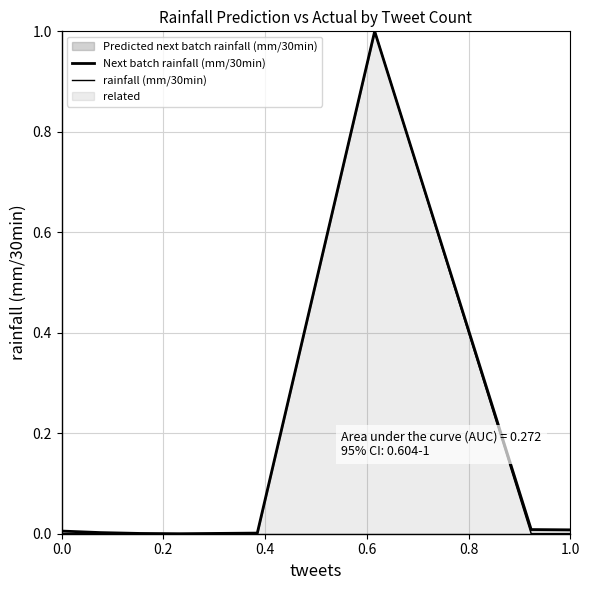

Rank the series by their average value, from lowest to highest.

rainfall (mm/30min), Next batch rainfall (mm/30min)